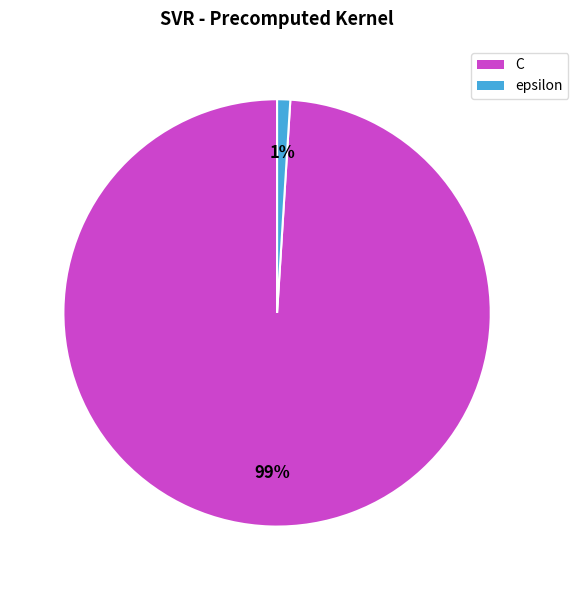

What is the smallest slice in the pie chart?

epsilon